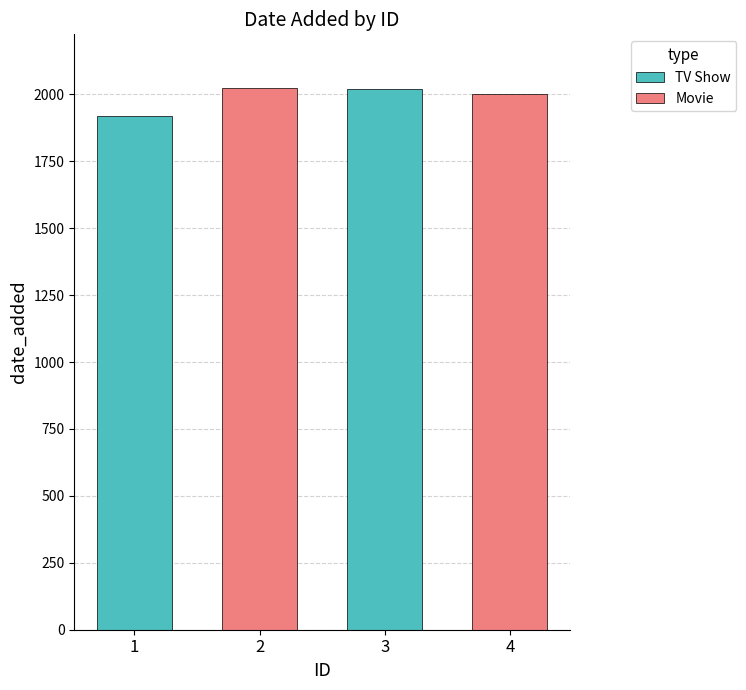

Is it true that Movie equals 508 at 2?

False